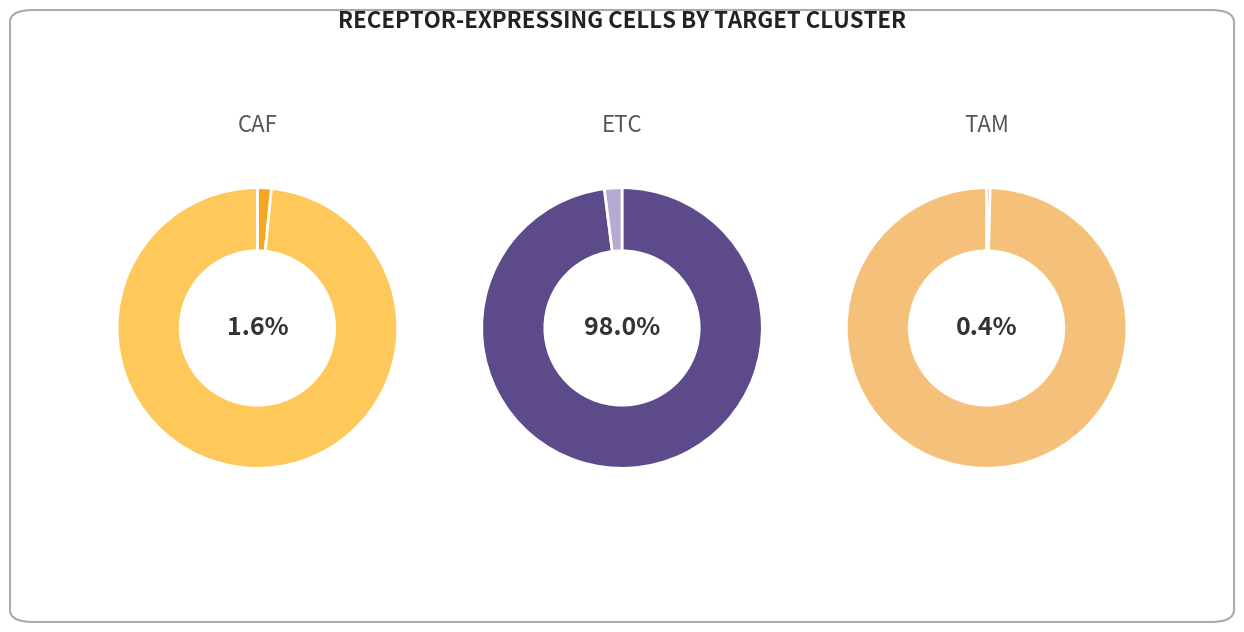

Does ETC represent more than half of the total?

Yes